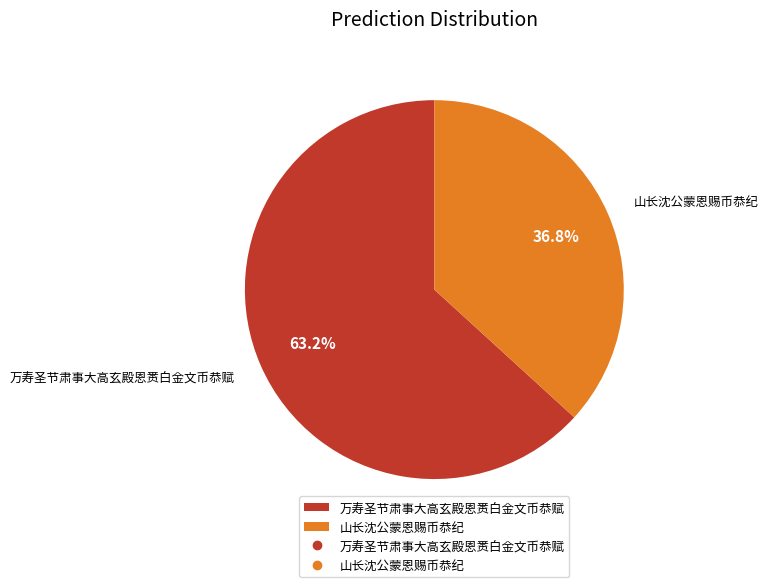

What is the ratio of the value at 万寿圣节肃事大高玄殿恩赉白金文币恭赋 to the value at 山长沈公蒙恩赐币恭纪?

1.7